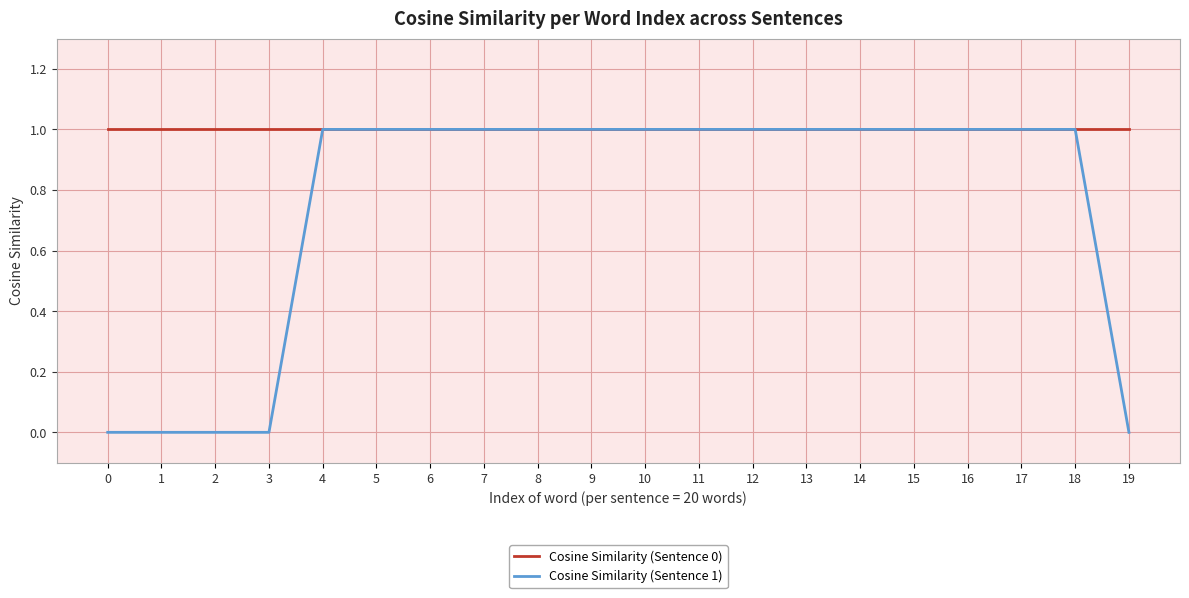

Which series has the widest spread of values?

Cosine Similarity (Sentence 1)